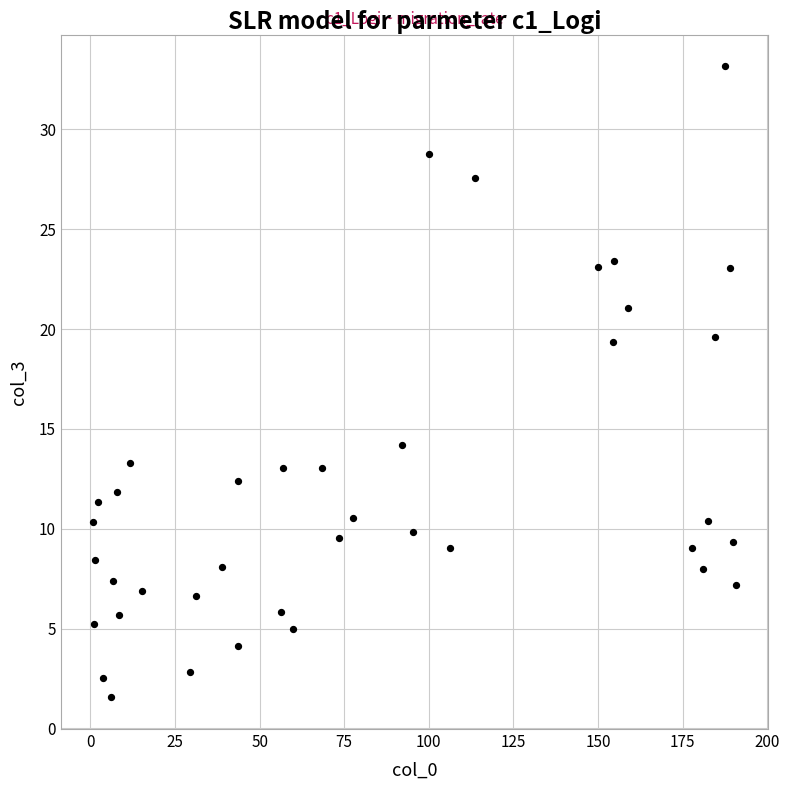

What is the range of X values (max minus min)?

189.9